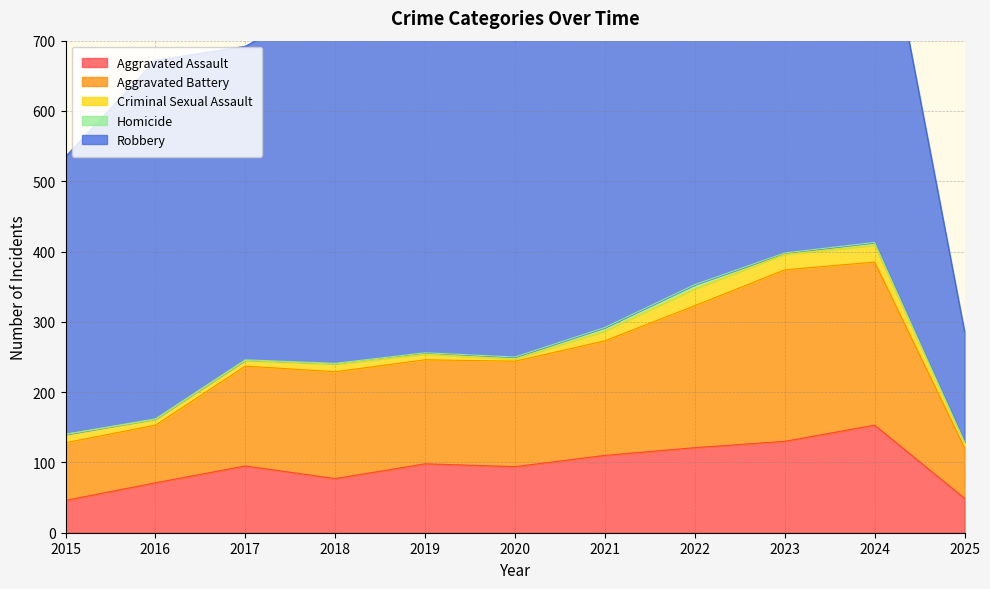

What is the maximum value for Robbery?

591